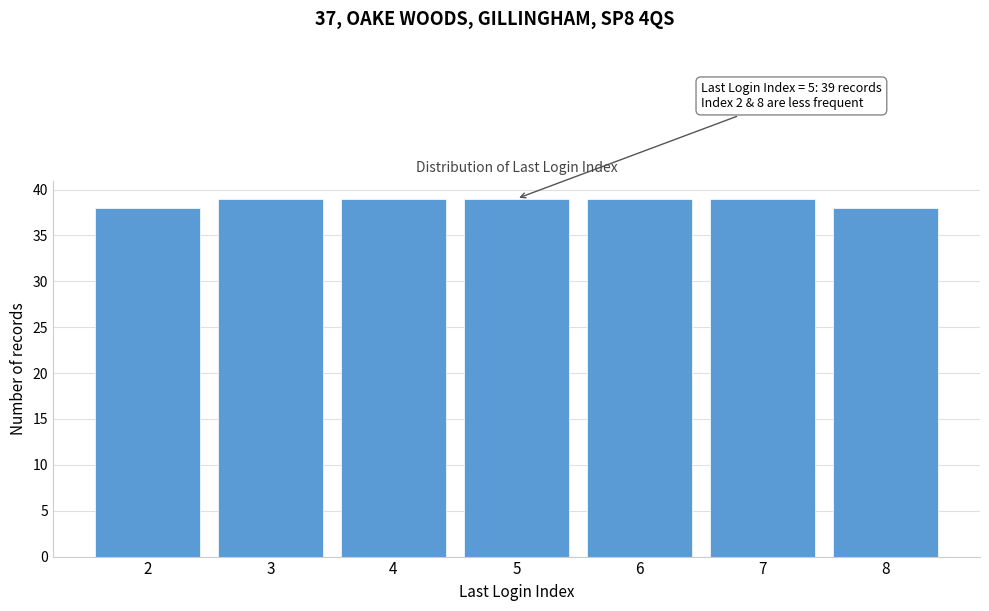

Reading left to right, what are all the values shown in this chart?

38	39	39	39	39	39	38